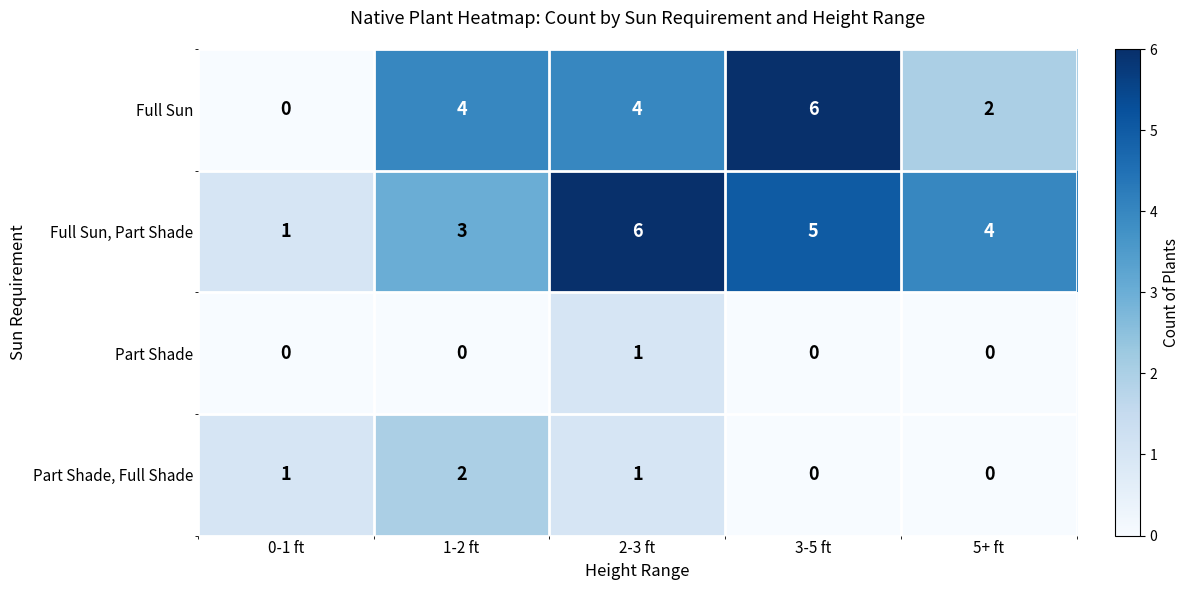

What is the sum of the Full Sun values at 1-2 ft and 0-1 ft?

4